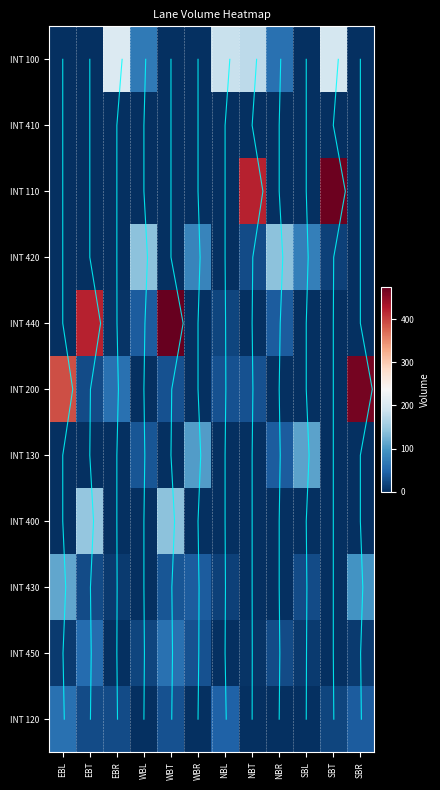

Where is INT 410 nearest to the value 0?

EBL